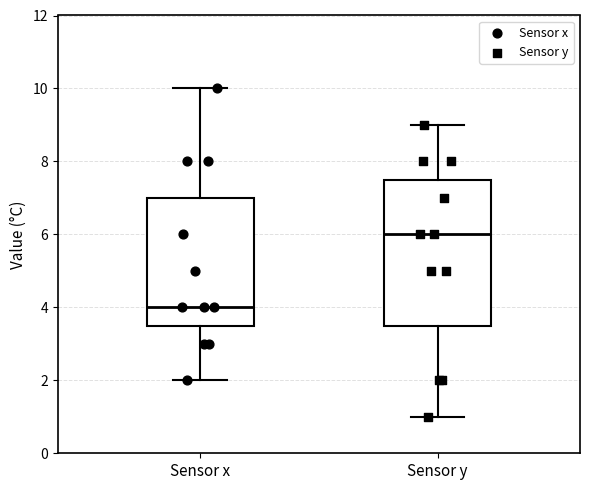

Comparing the boxes themselves (not the whiskers), which one is the tallest?

Sensor y